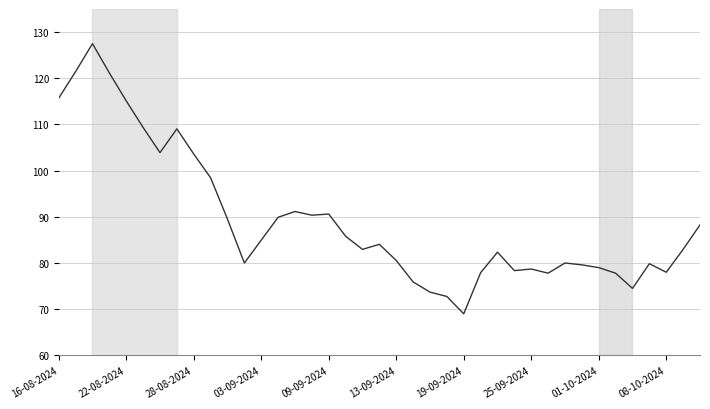

What is the smallest value displayed?

69.0